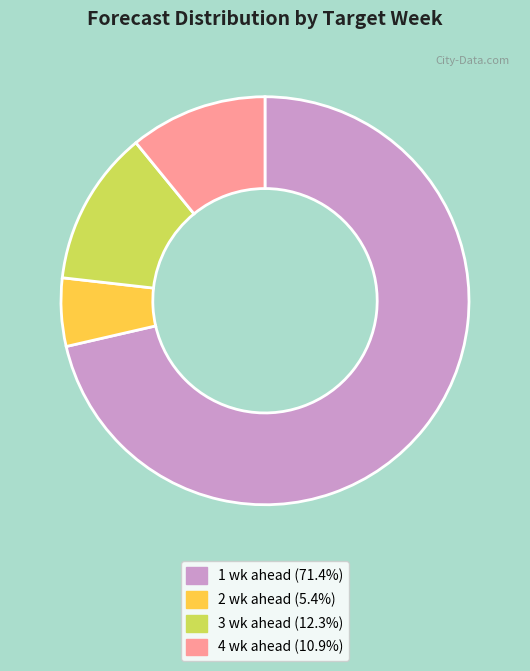

Rank the categories by value from highest to lowest.

1 wk ahead, 3 wk ahead, 4 wk ahead, 2 wk ahead